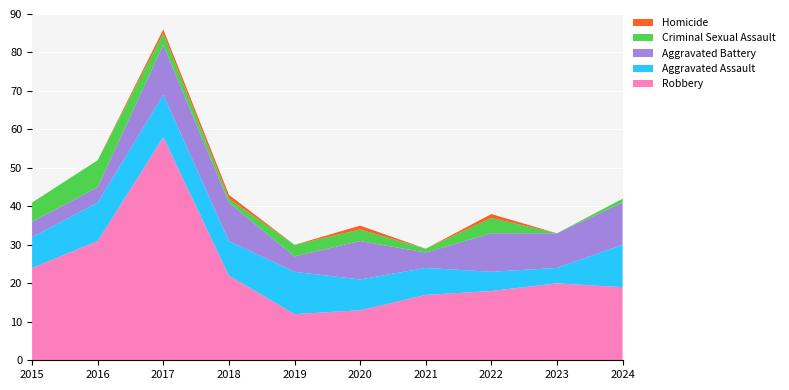

Reading right to left, list all the values displayed in this chart.

Robbery: 2024=19	2023=20	2022=18	2021=17	2020=13	2019=12	2018=22	2017=58	2016=31	2015=24
Aggravated Assault: 2024=11	2023=4	2022=5	2021=7	2020=8	2019=11	2018=9	2017=11	2016=10	2015=8
Aggravated Battery: 2024=11	2023=9	2022=10	2021=4	2020=10	2019=4	2018=10	2017=13	2016=4	2015=4
Criminal Sexual Assault: 2024=1	2023=0	2022=4	2021=1	2020=3	2019=3	2018=1	2017=3	2016=7	2015=5
Homicide: 2024=0	2023=0	2022=1	2021=0	2020=1	2019=0	2018=1	2017=1	2016=0	2015=0